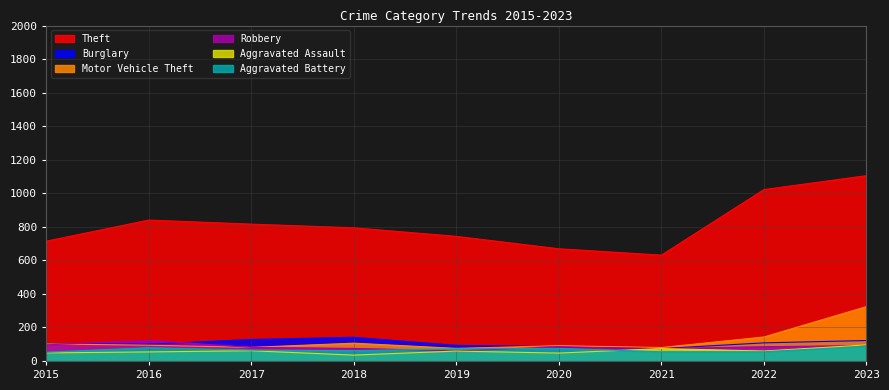

True or false: Aggravated Battery has a value of 55 at 2022.

True